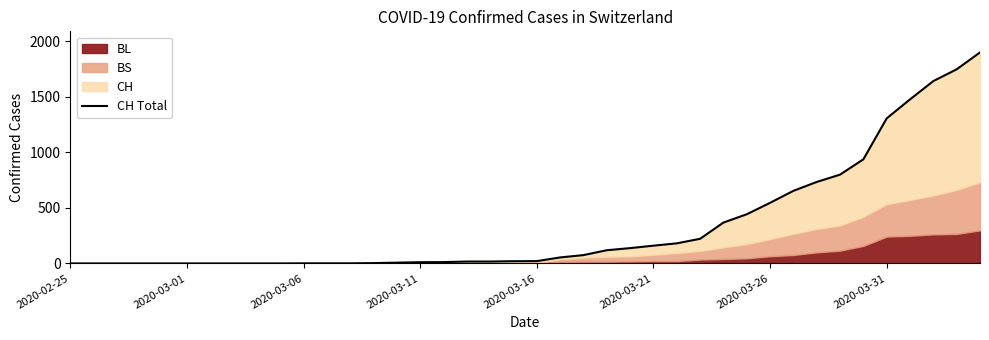

Which category has the lowest value across all series?

2020-02-25